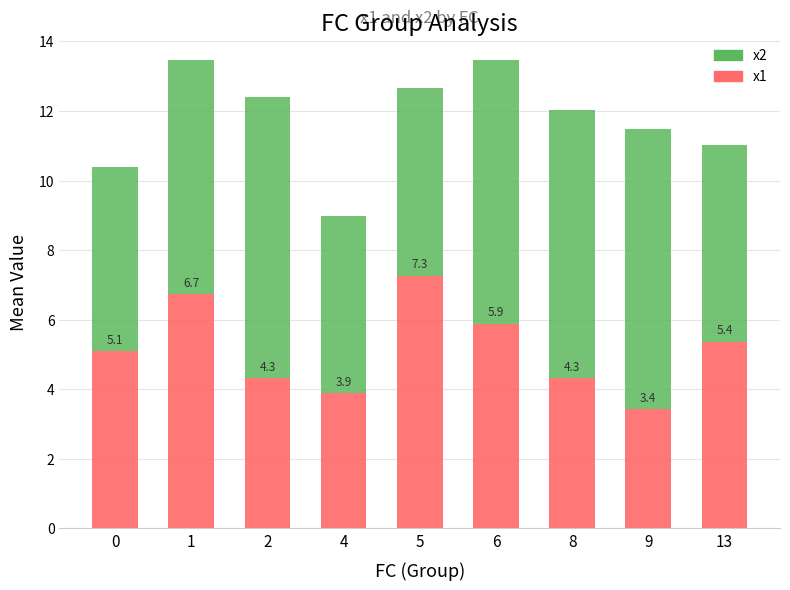

Does the chart contain any negative values?

No